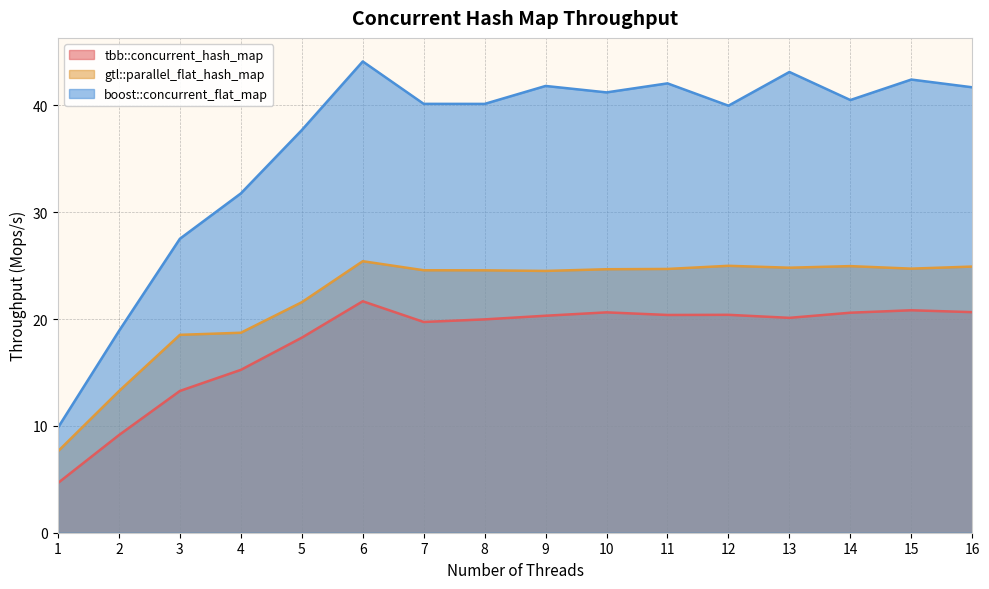

True or false: tbb::concurrent_hash_map has a value of 9.8 at 5.

False